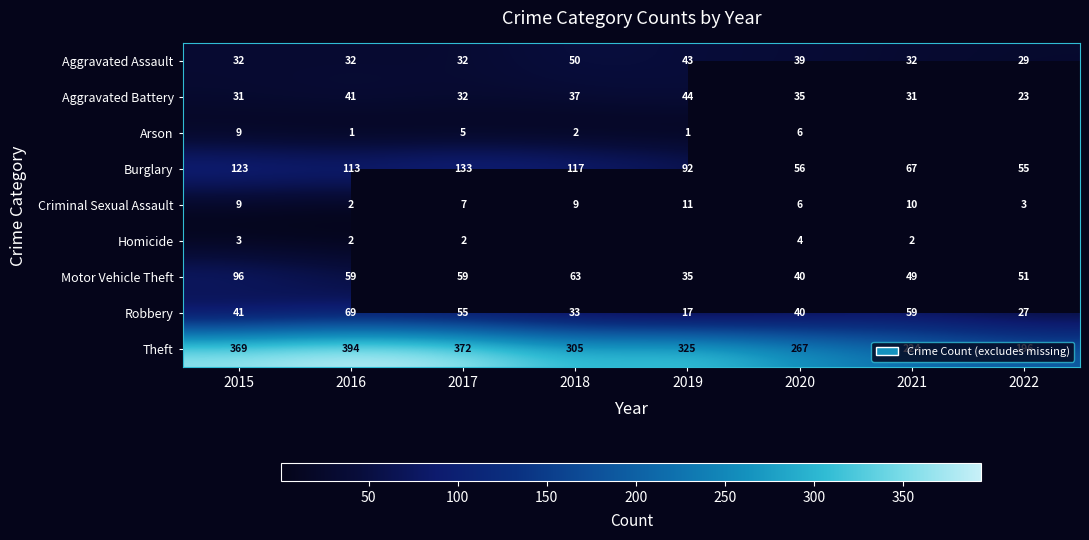

At which label does Robbery reach its minimum?

2019